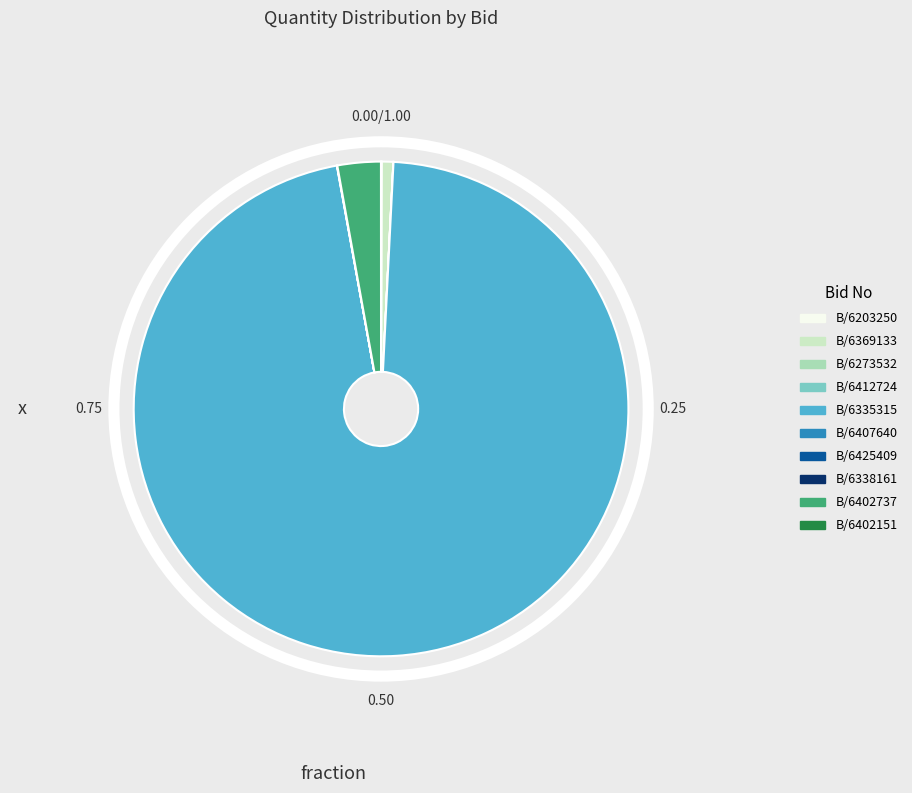

Does any single category account for the majority?

Yes